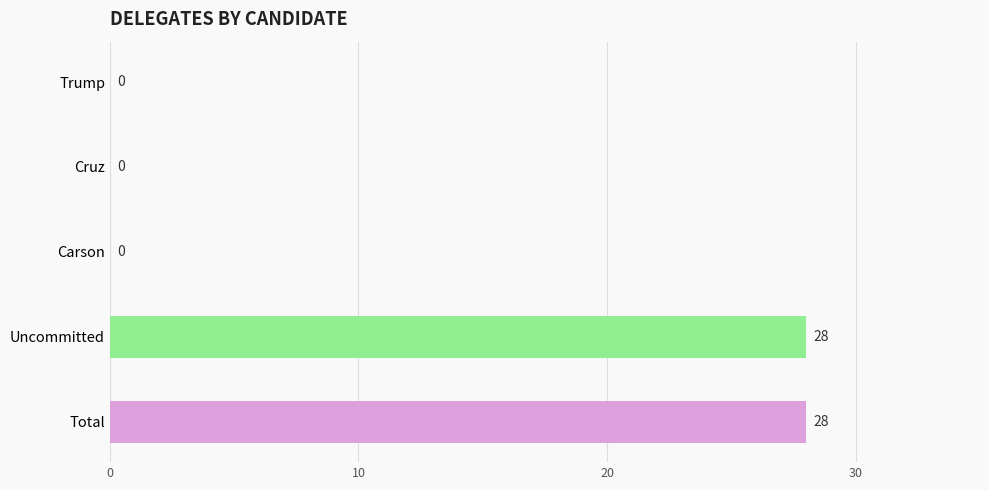

True or false: the data shows 28 at Uncommitted.

True